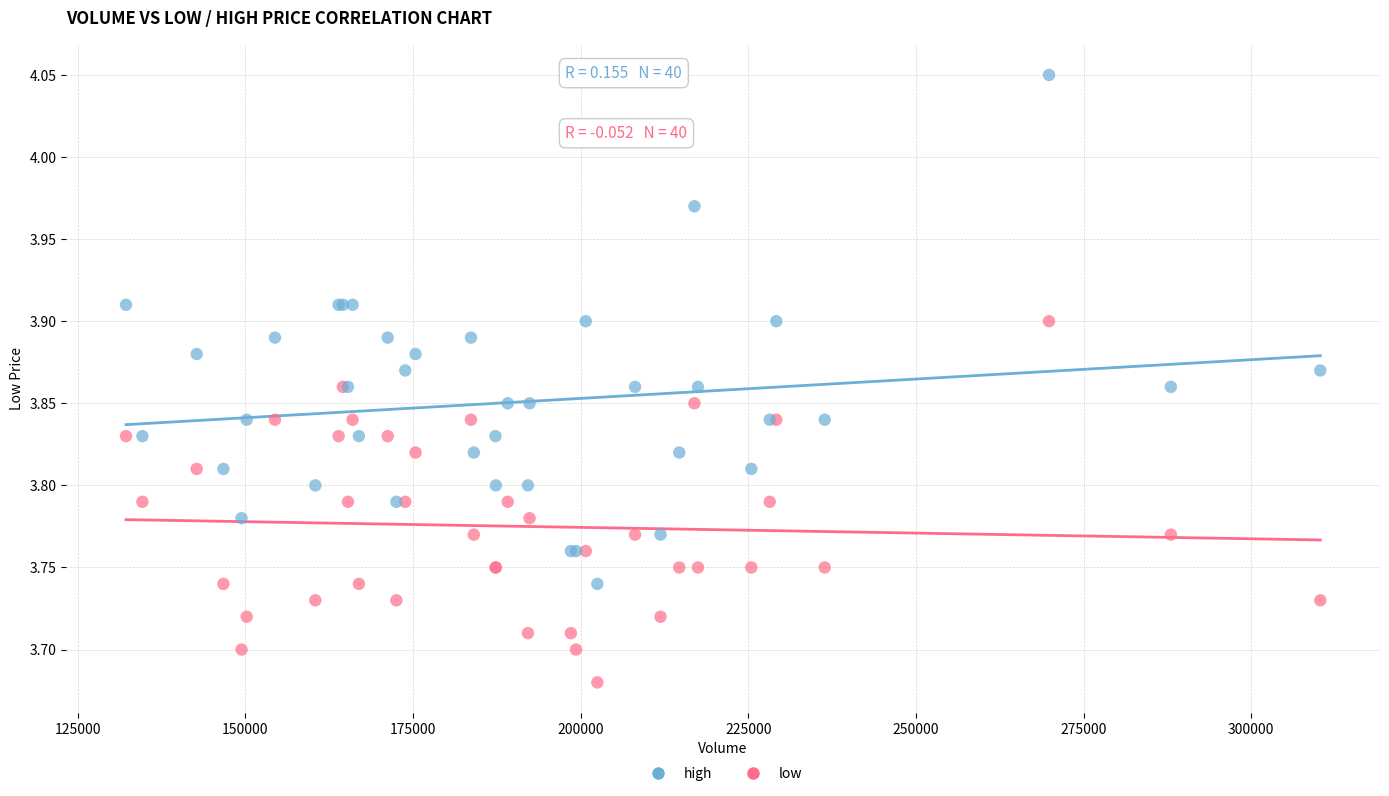

Which series contains the highest Y value?

high